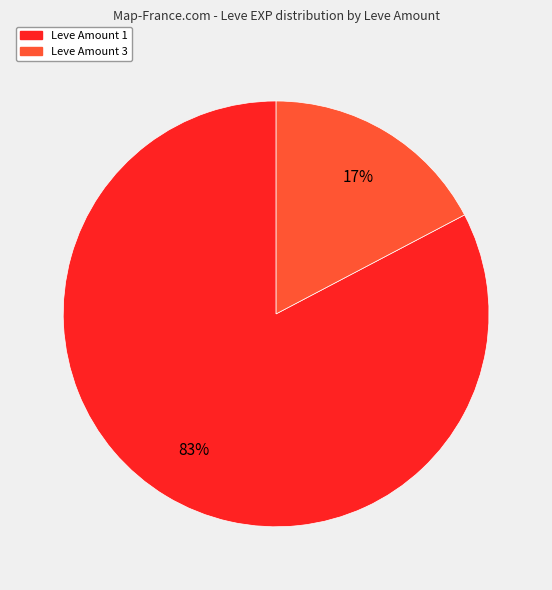

Is there a majority slice in this chart?

Yes